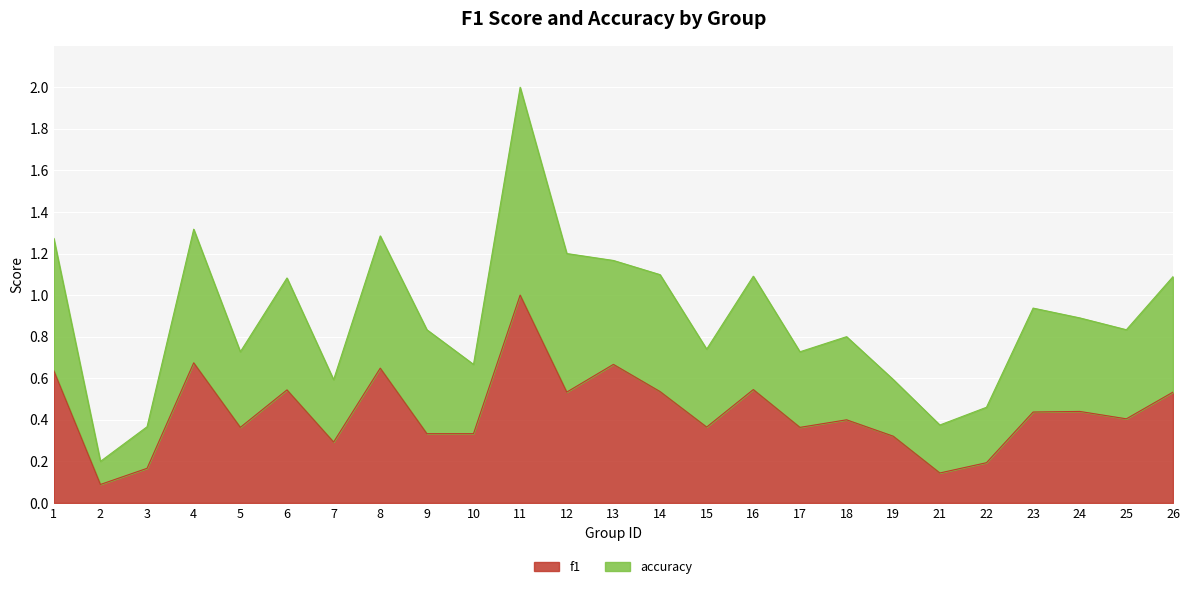

Does the chart display data point markers on the line(s)?

No